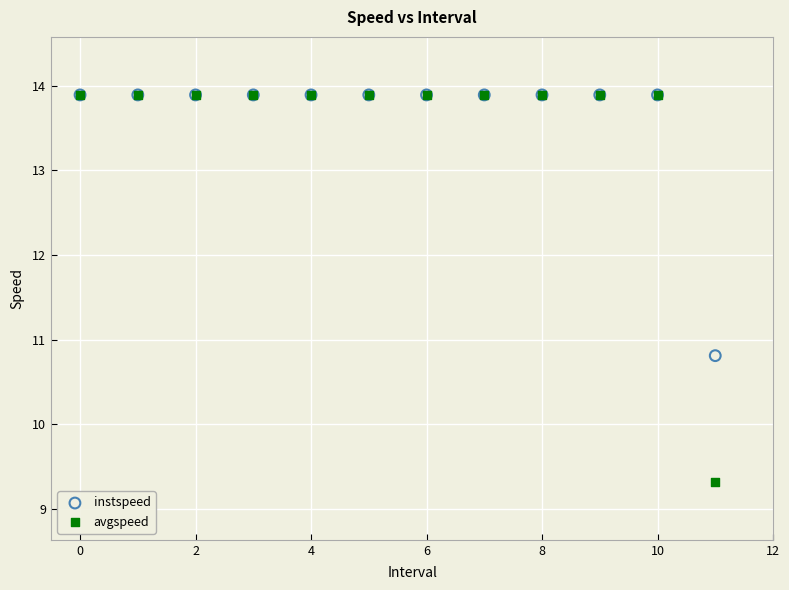

In the instspeed series, what Y value is closest to 12?

10.8